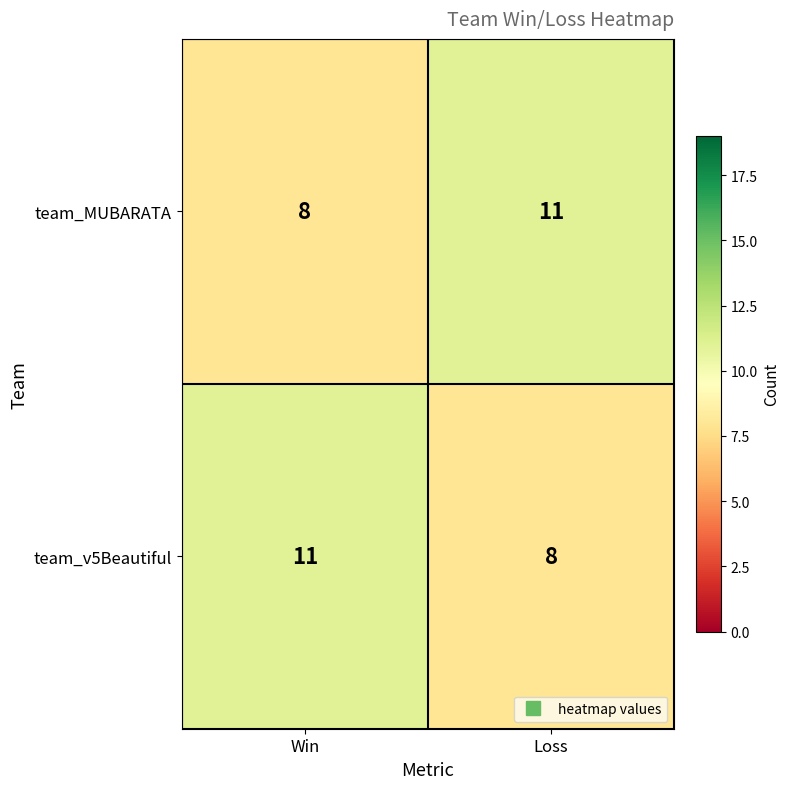

What is the sum of all team_MUBARATA values?

19